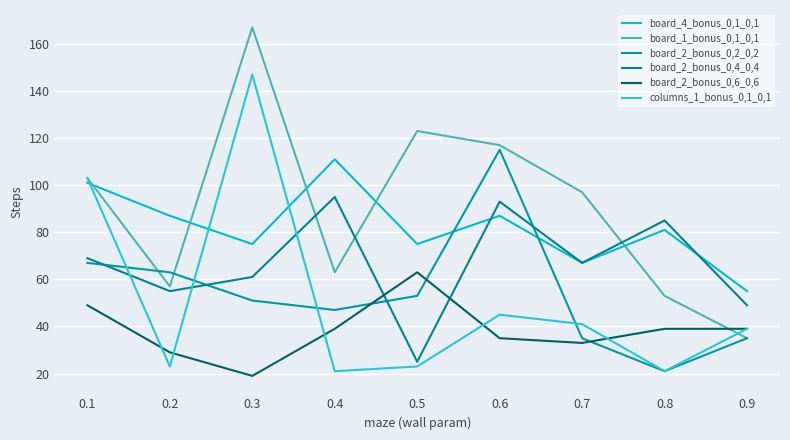

Does the chart have visible grid lines?

Yes